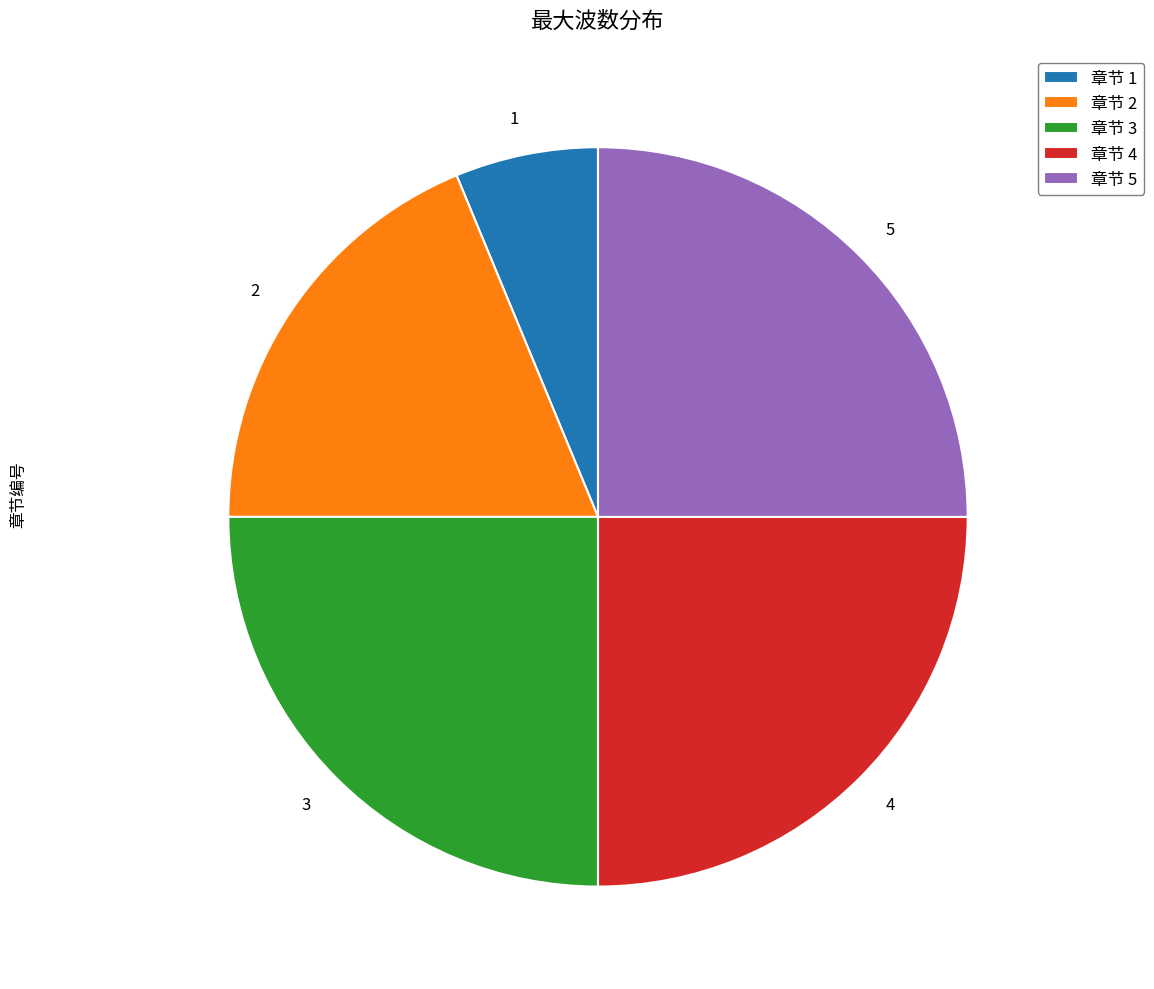

Combined, do 3 and 1 account for over 50%?

No